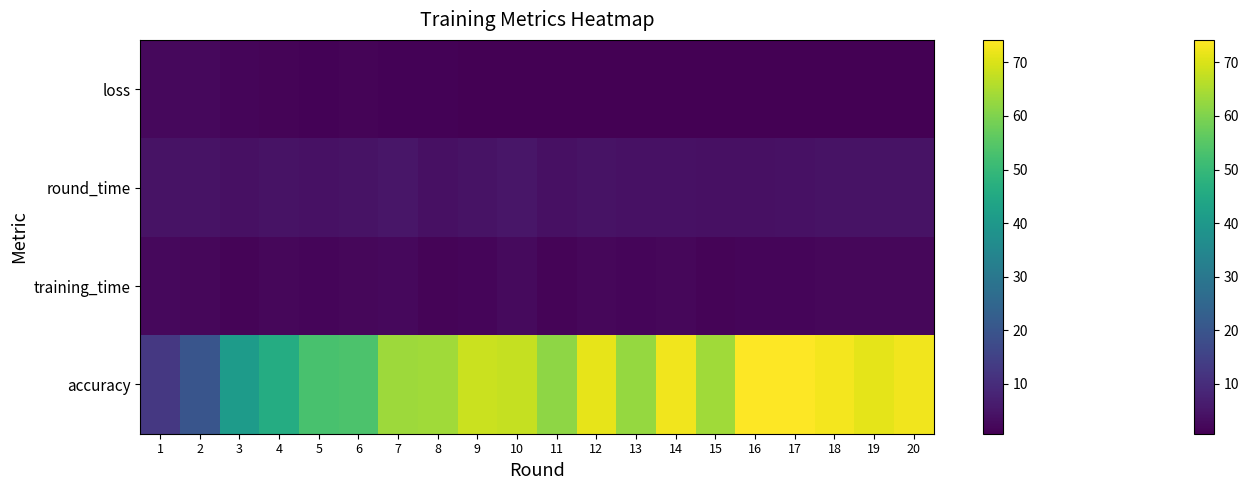

Reading left to right, list all the values displayed in this chart.

accuracy: 1=12.5	2=20.0	3=40.7	4=46.0	5=52.7	6=53.4	7=63.4	8=63.6	9=68.4	10=67.8	11=61.6	12=71.3	13=62.7	14=72.7	15=63.7	16=74.1	17=74.2	18=72.8	19=71.2	20=72.7
training_time: 1=2.1	2=1.9	3=1.4	4=2.0	5=1.7	6=1.9	7=2.3	8=1.4	9=1.7	10=2.5	11=1.4	12=2.1	13=1.6	14=1.9	15=1.4	16=1.6	17=1.8	18=1.9	19=2.0	20=1.9
round_time: 1=4.4	2=4.1	3=3.6	4=4.2	5=4.1	6=4.2	7=4.9	8=3.7	9=4.3	10=4.7	11=3.6	12=4.3	13=3.9	14=4.1	15=3.7	16=3.8	17=4.0	18=4.2	19=4.2	20=4.2
loss: 1=2.3	2=2.3	3=1.6	4=1.3	5=1.1	6=1.4	7=1.0	8=1.0	9=0.8	10=0.8	11=0.9	12=0.7	13=0.8	14=0.7	15=0.9	16=0.7	17=0.7	18=0.7	19=0.8	20=0.7